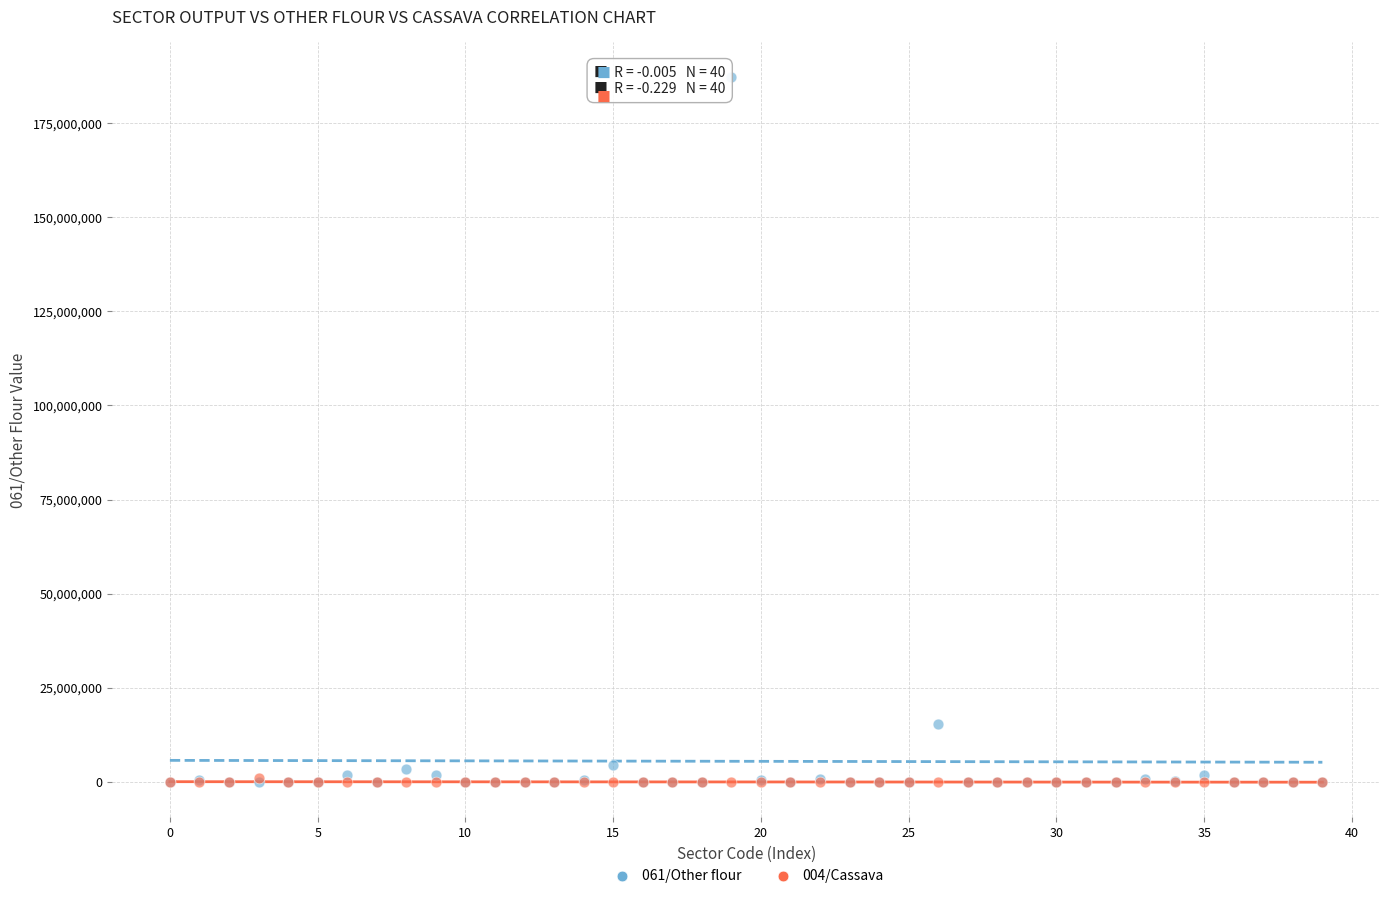

Which series has the largest Y range (max minus min)?

061/Other flour